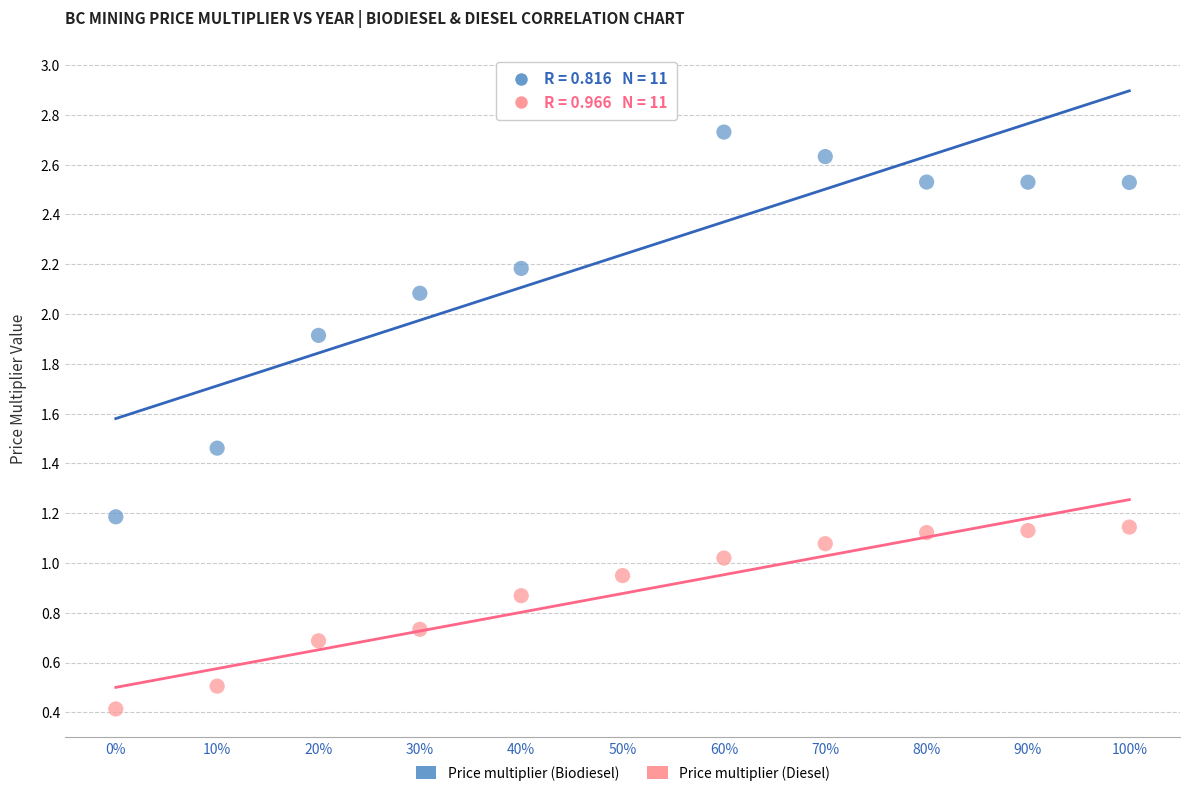

Which series has the largest Y range (max minus min)?

Price multiplier (Biodiesel)